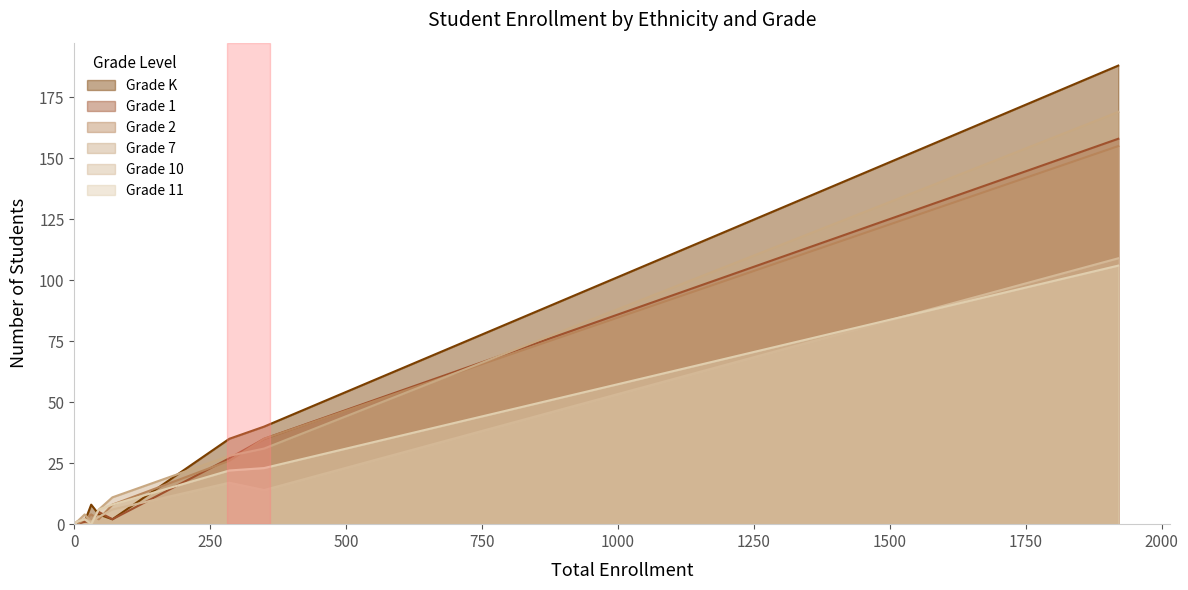

Which series has the largest range (max minus min)?

Grade K